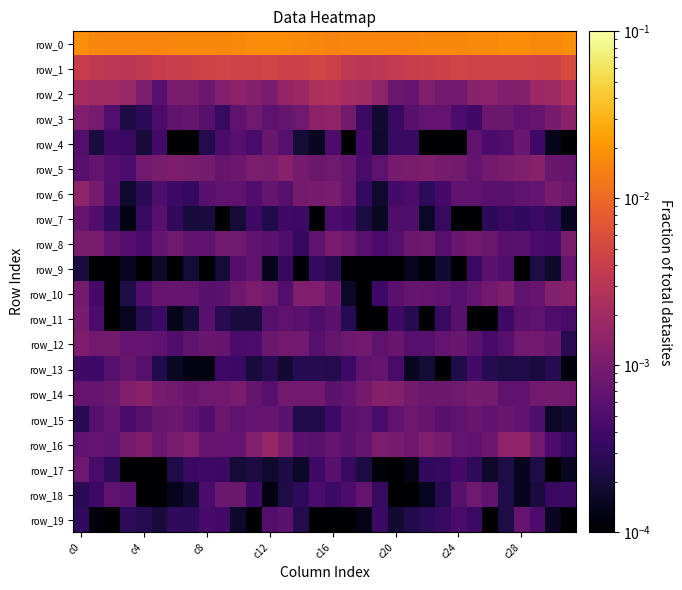

How many categories are shown in the chart?

32